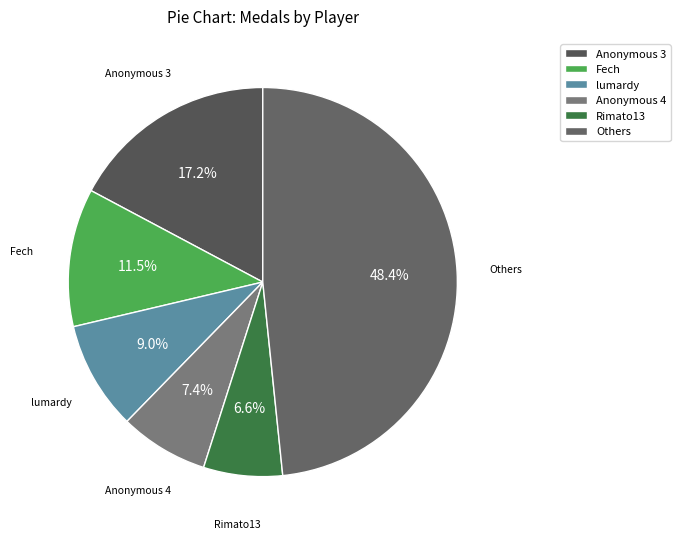

Does any single category account for the majority?

No